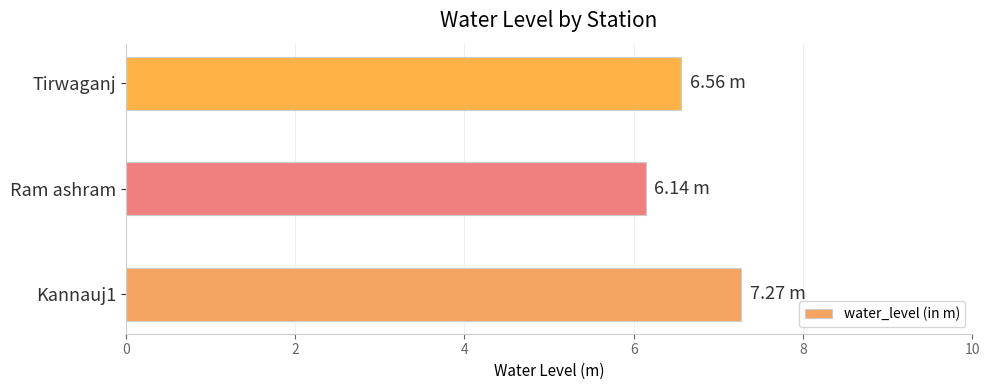

Between Tirwaganj and Kannauj1, which is larger?

Kannauj1